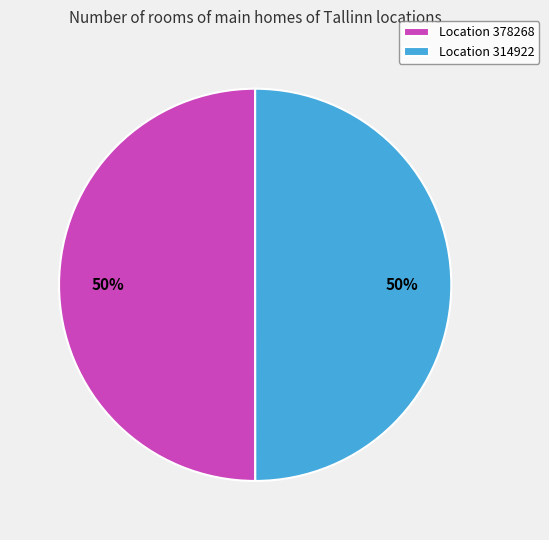

Approximately how many times larger is the value at Location 314922 compared to Location 378268?

1.0